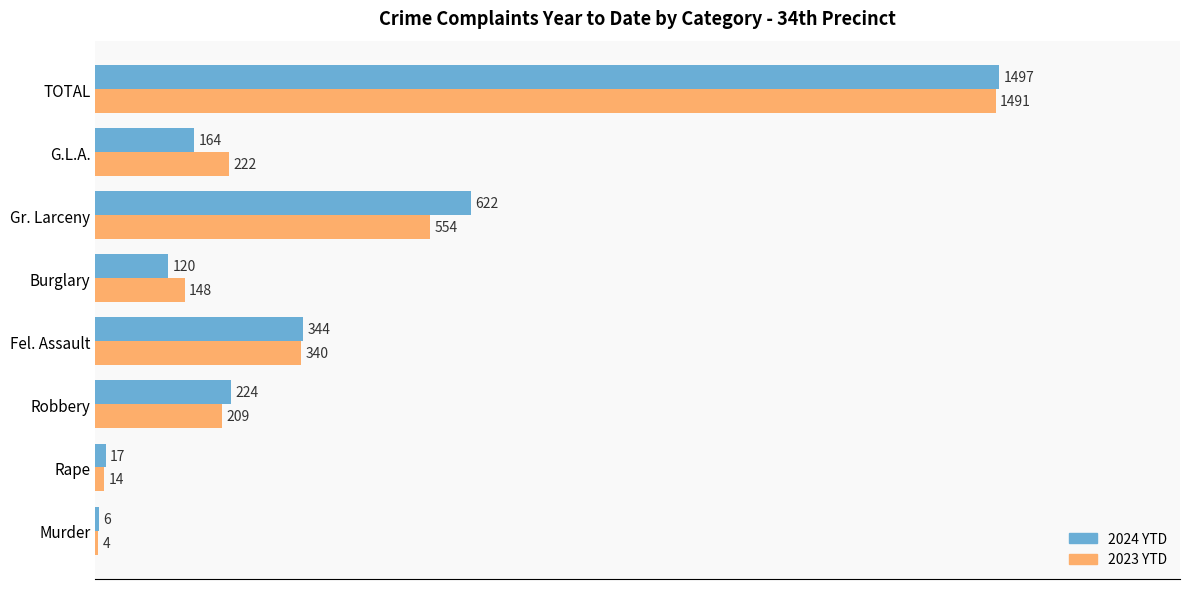

Rank the series by their average value, from lowest to highest.

2023 YTD, 2024 YTD